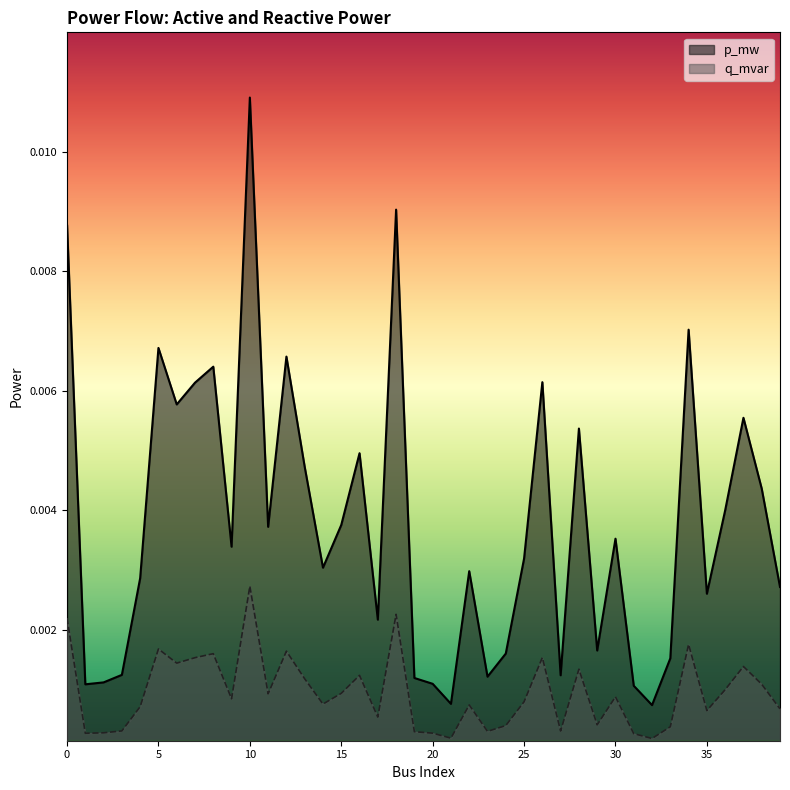

The p_mw series shows 0.0 at 30. True or false?

True